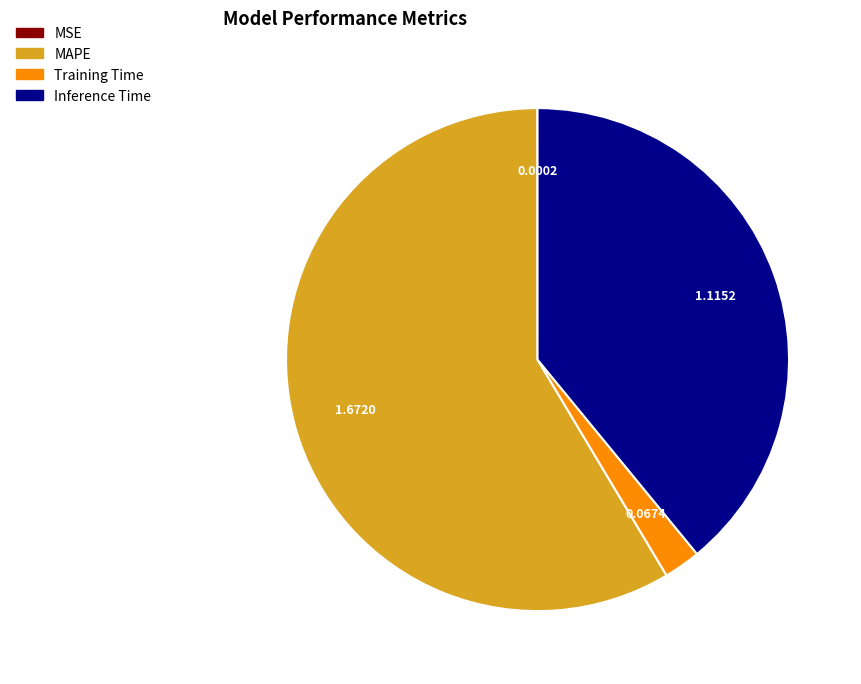

Do Training Time and Inference Time together represent more than half of the pie?

No